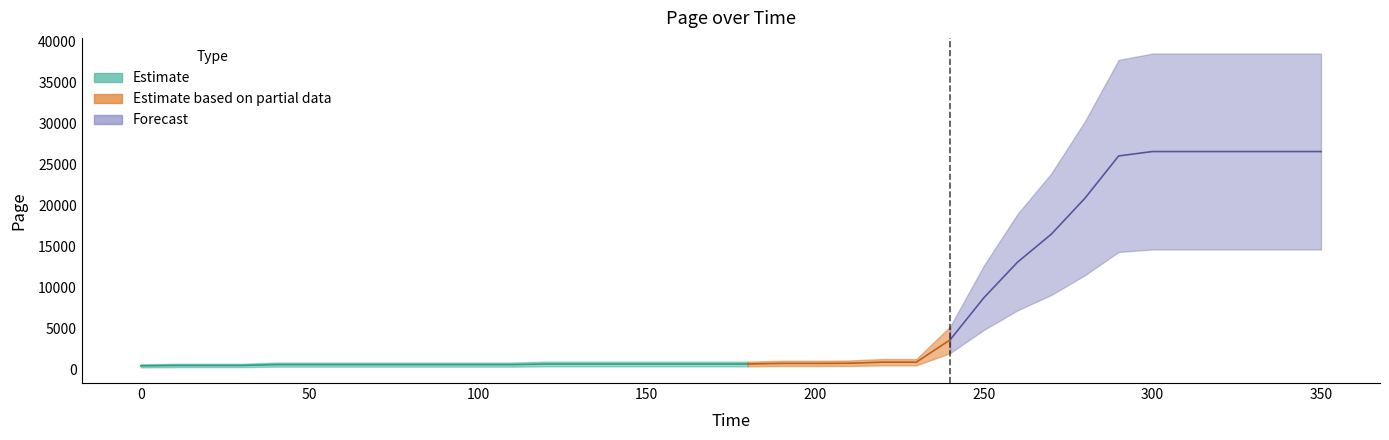

Count the number of categories in the chart.

36